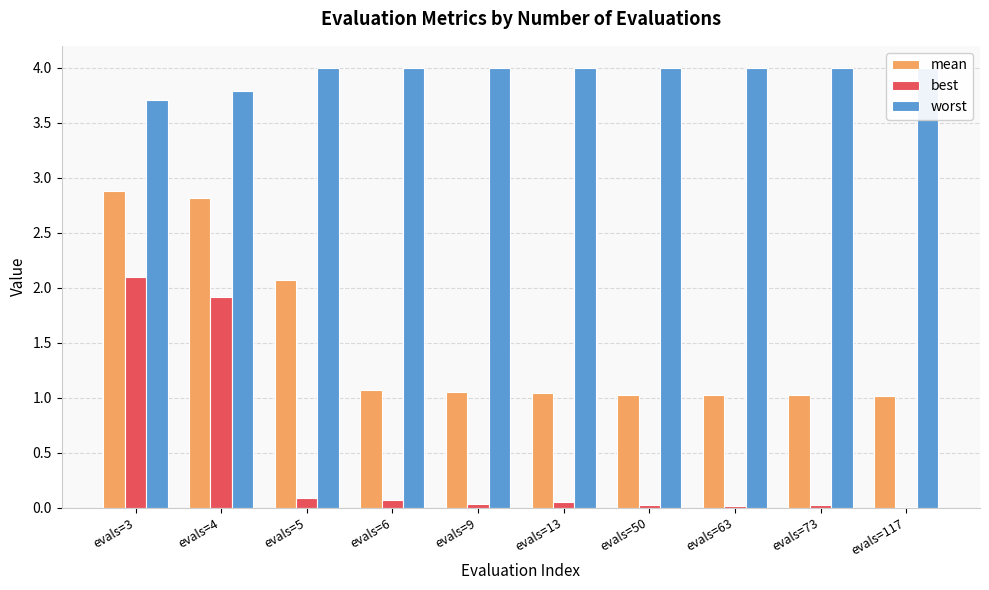

What value does the mean series have at evals=73?

1.0